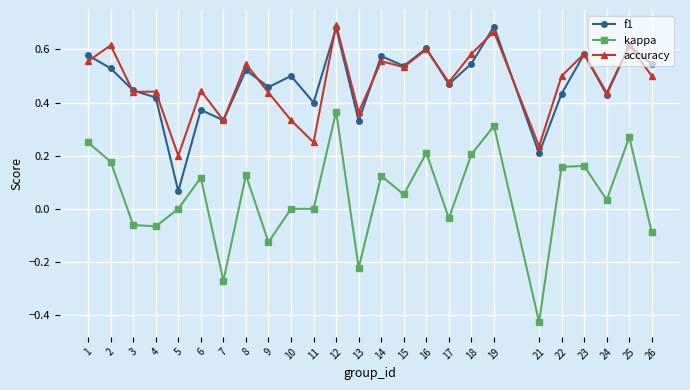

Rank the series at 6 from highest to lowest value.

accuracy, f1, kappa